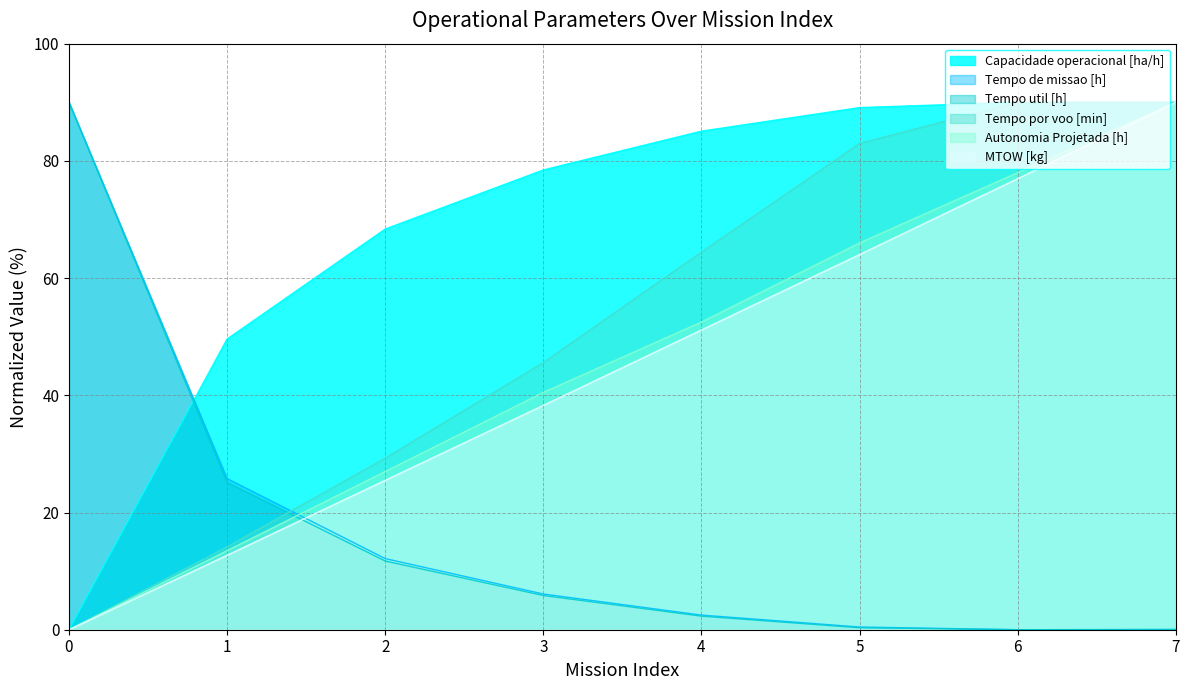

What is the difference between the Autonomia Projetada [h] values at 3 and 5?

25.5